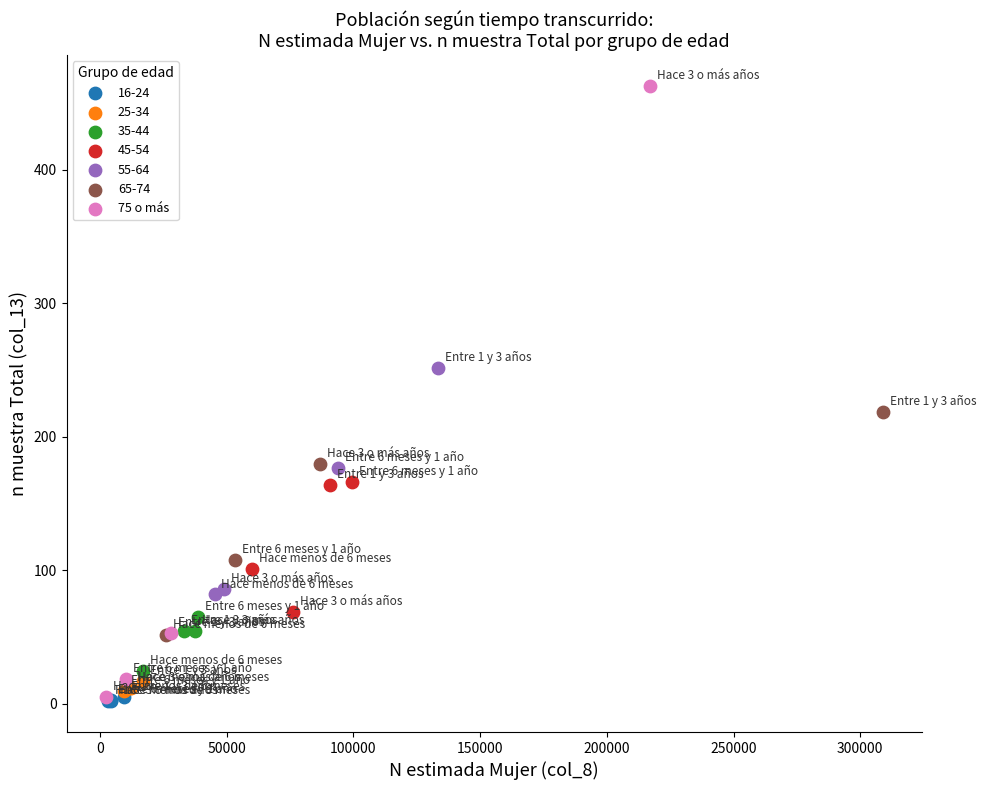

Which series has the largest Y range (max minus min)?

75 o más